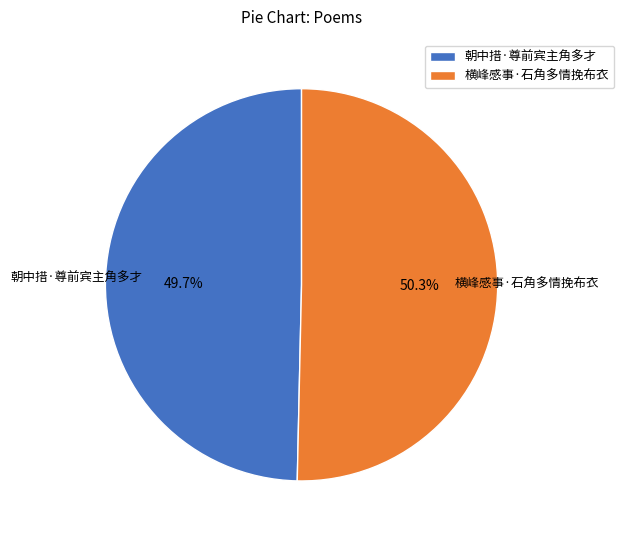

To the nearest percent, what is the difference between the largest and smallest slice percentages?

1%